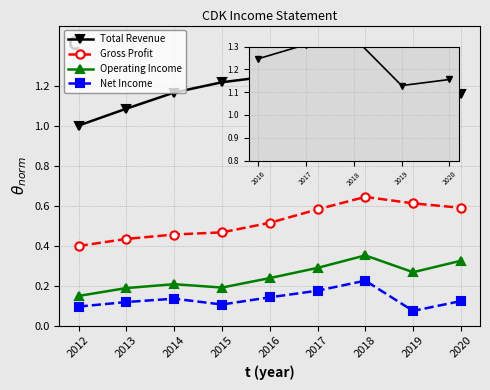

At which category does the chart reach its minimum across all series?

2019